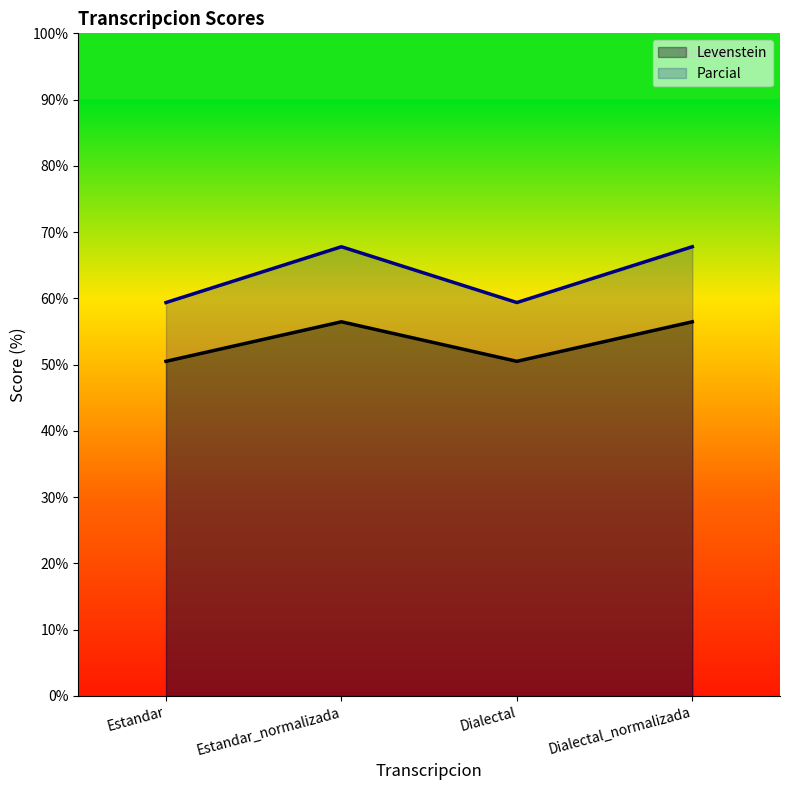

True or false: Levenstein and Parcial cross at least once.

False